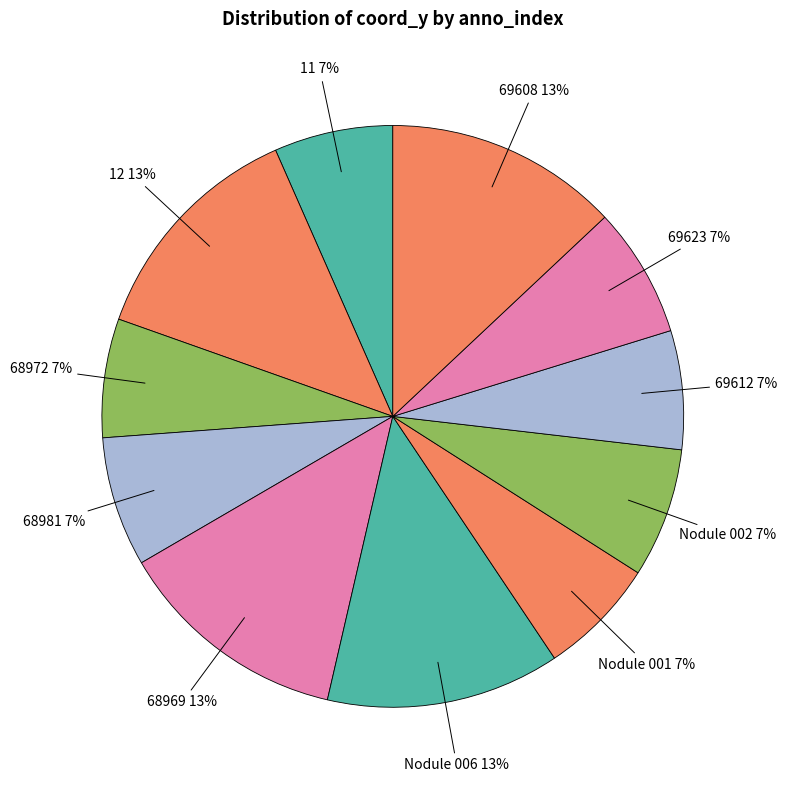

What percentage is the 68969 slice, to the nearest percent?

13%